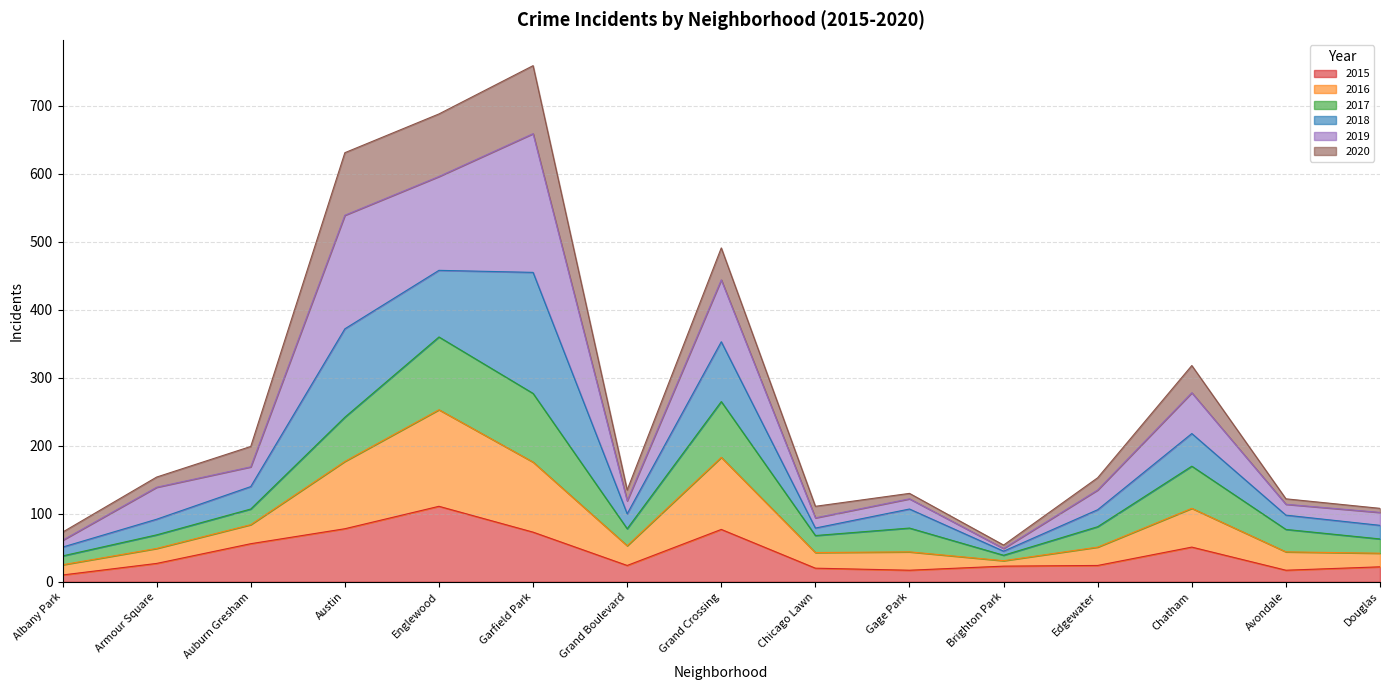

Is the value of 2020 at Garfield Park greater than the value of 2015 at Avondale?

Yes